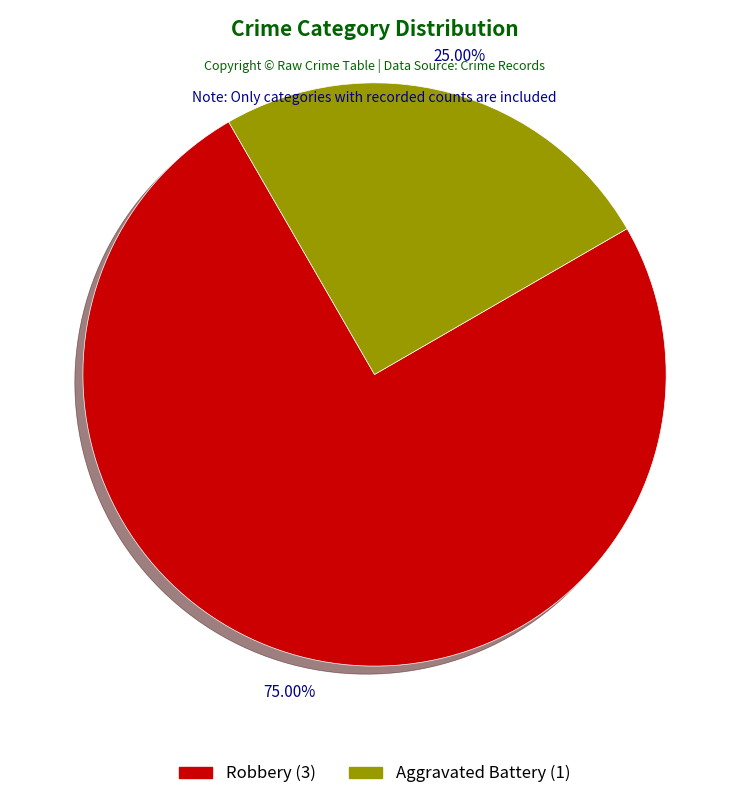

Rank the categories by value from lowest to highest.

Aggravated Battery, Robbery